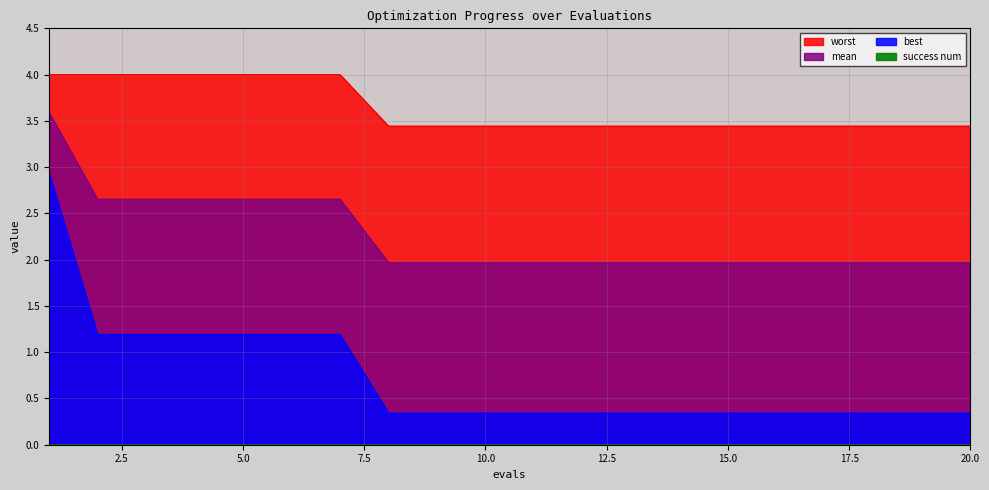

What is the difference between the maximum and minimum values in the mean series?

1.6